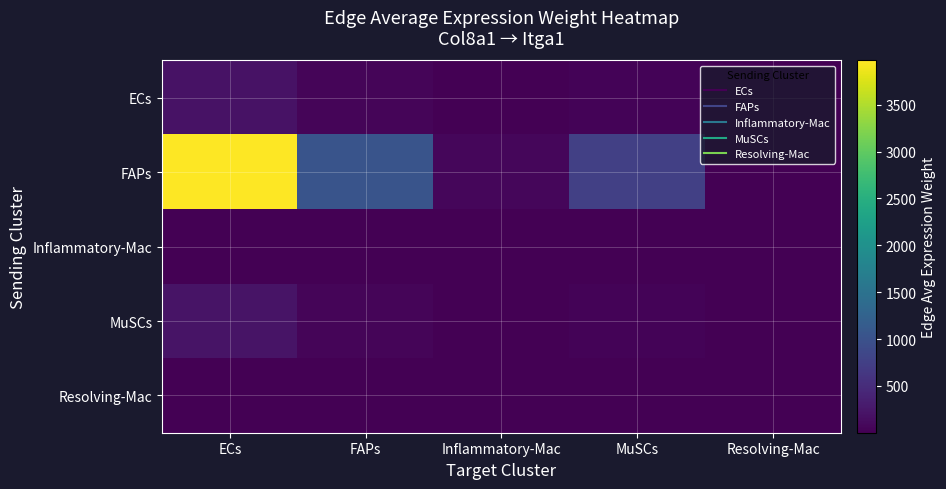

How many distinct data groups are displayed?

5